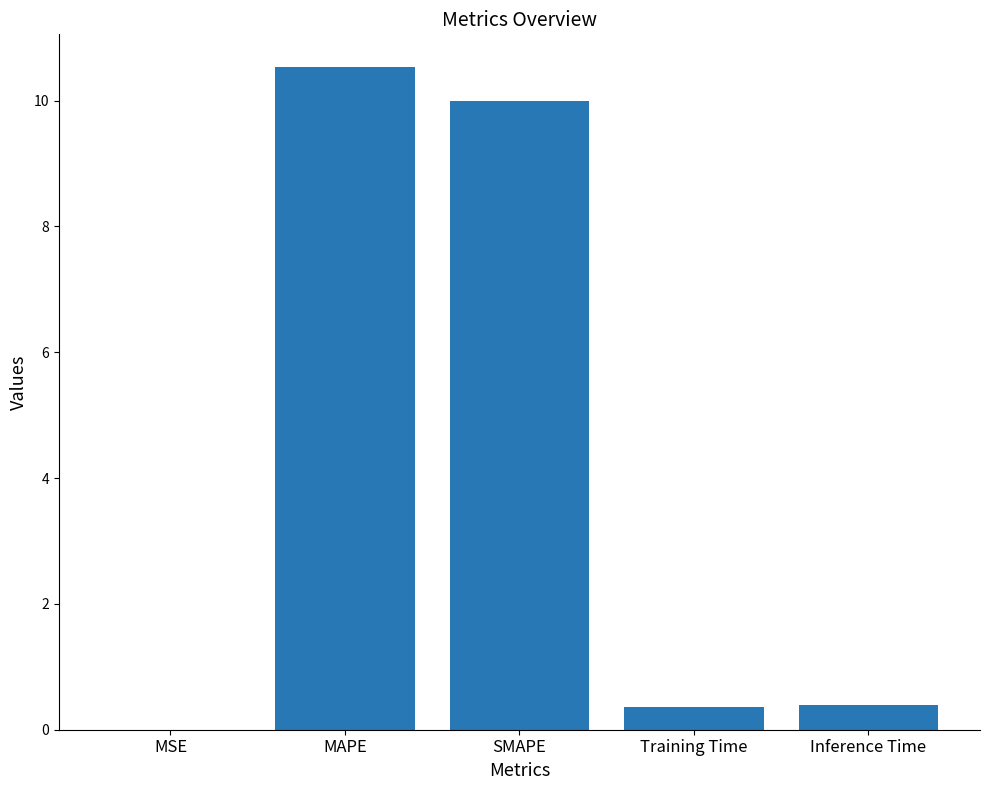

Between MAPE and MSE, which is larger?

MAPE